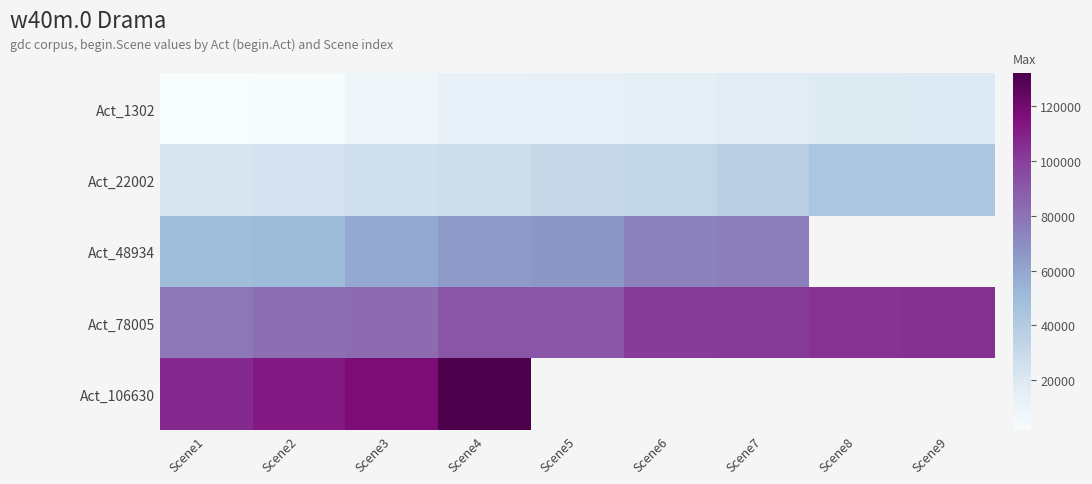

Which series has the largest total across all categories?

Act_78005